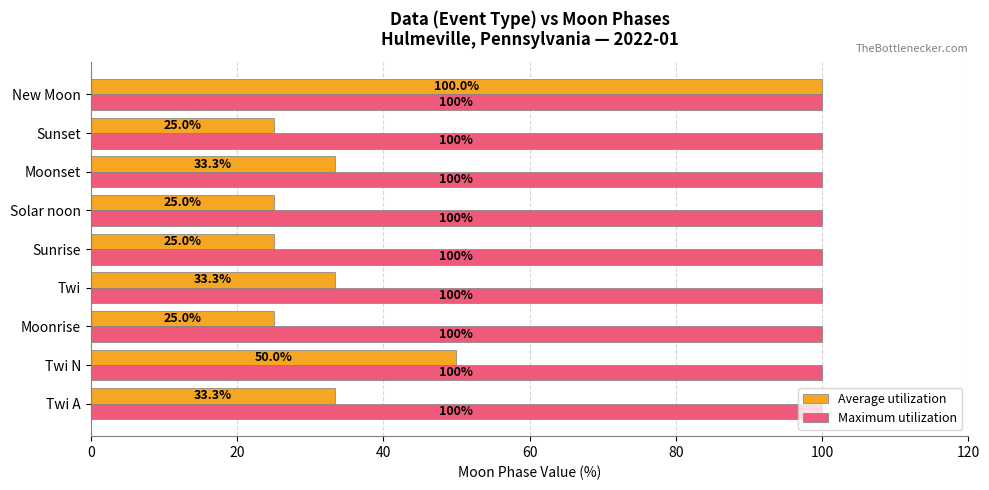

What is the maximum value shown in the chart?

100.0